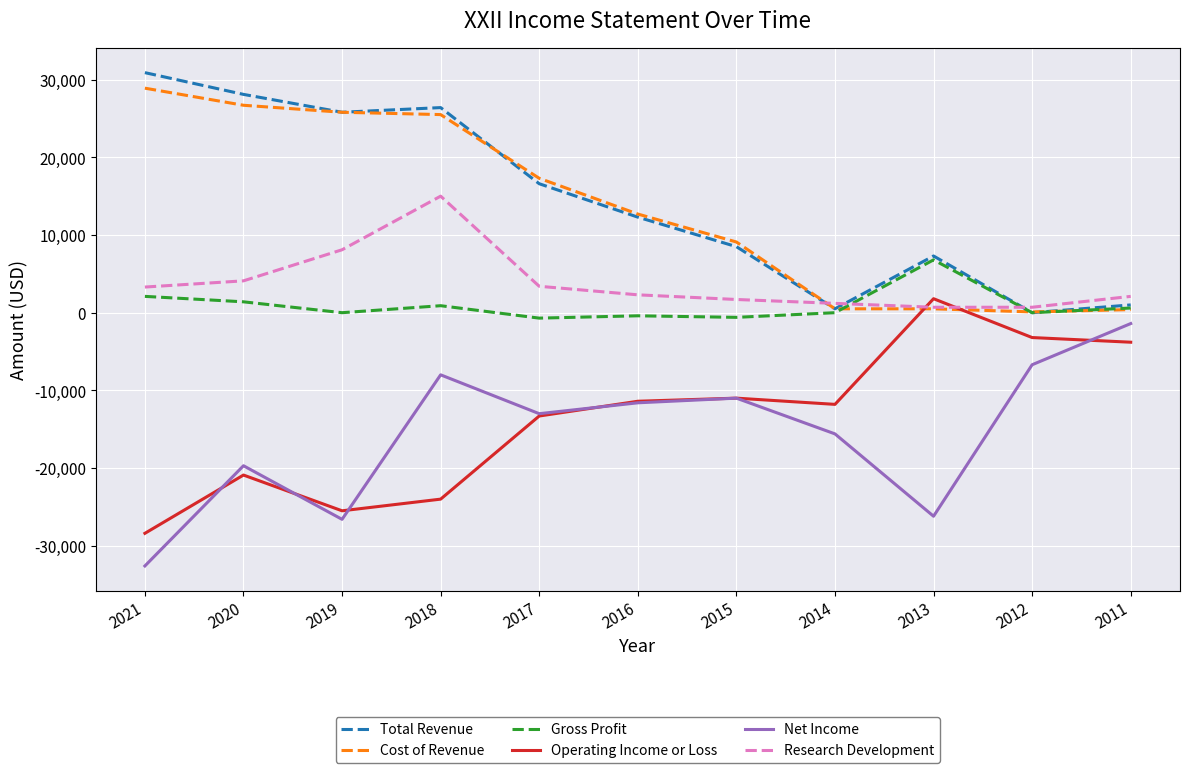

The value of Net Income at 2021 is -32600. True or false?

True